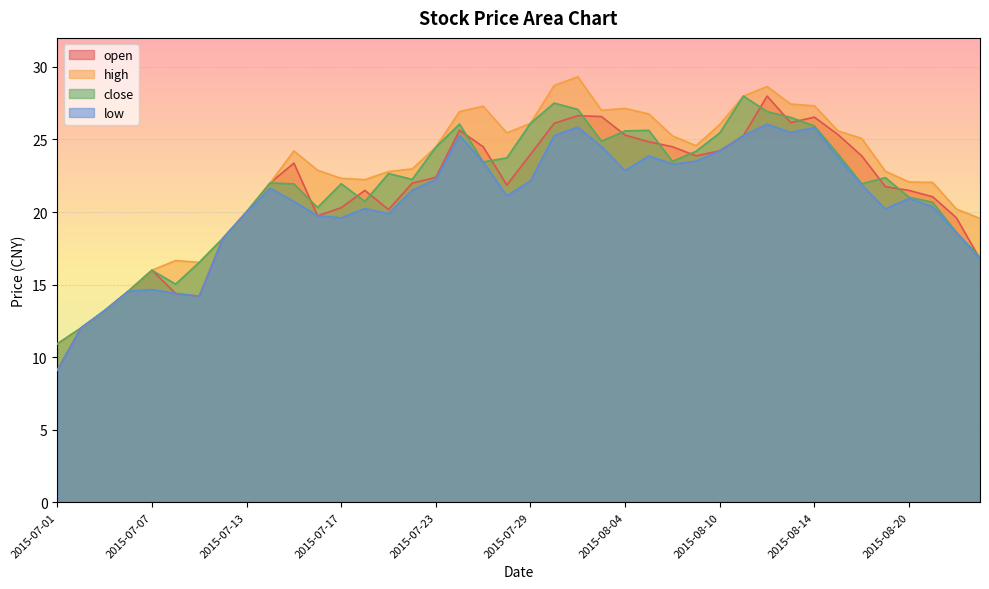

Between 2015-07-17 and 2015-08-04, which series saw the biggest shift?

open